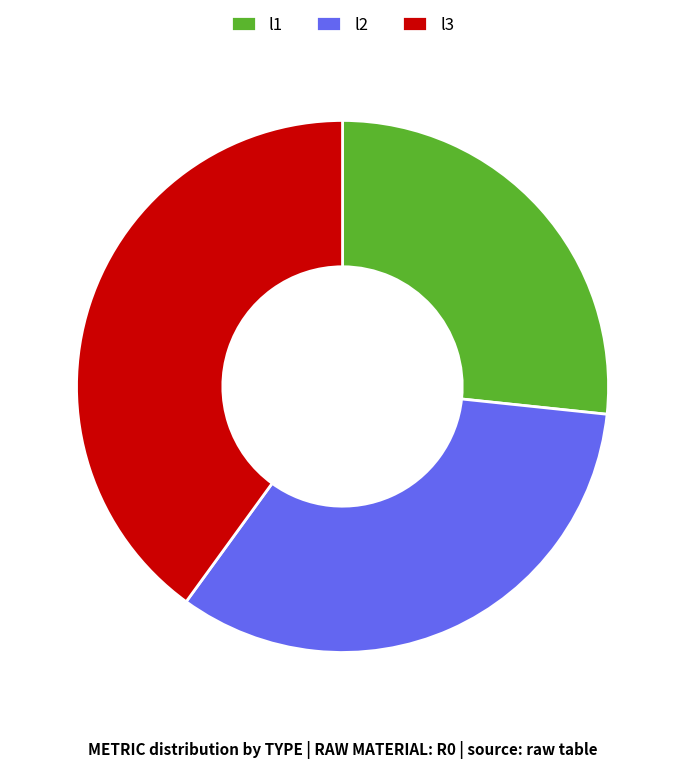

The l2 slice represents 33% of the pie. True or false?

True